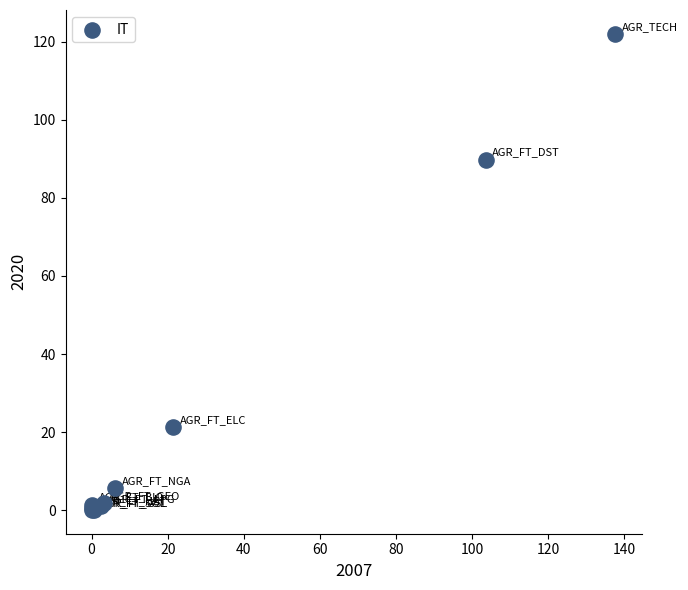

What Y value in the scatter plot is closest to 61?

89.8